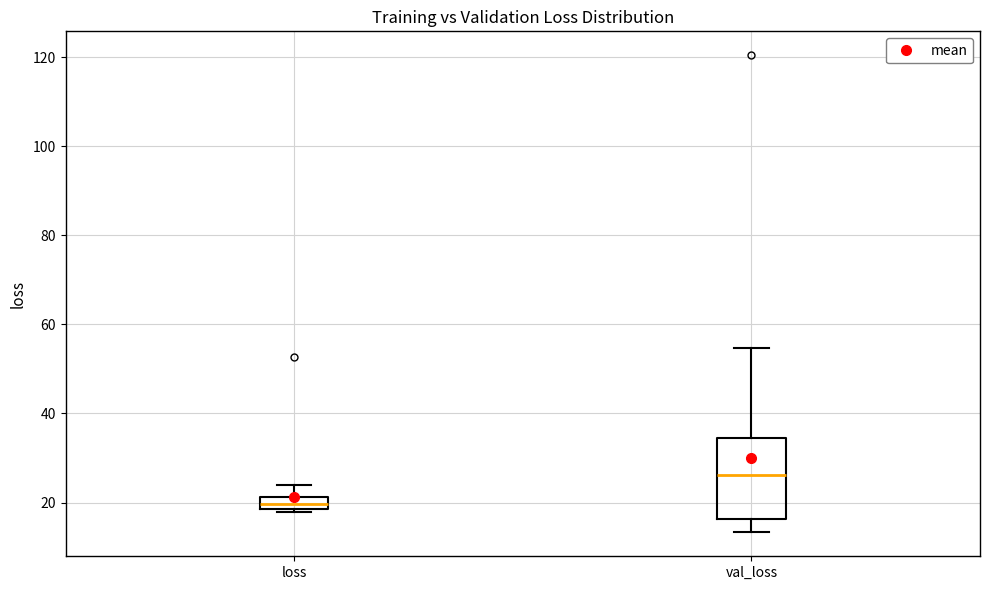

Which box's median line is the highest?

val_loss